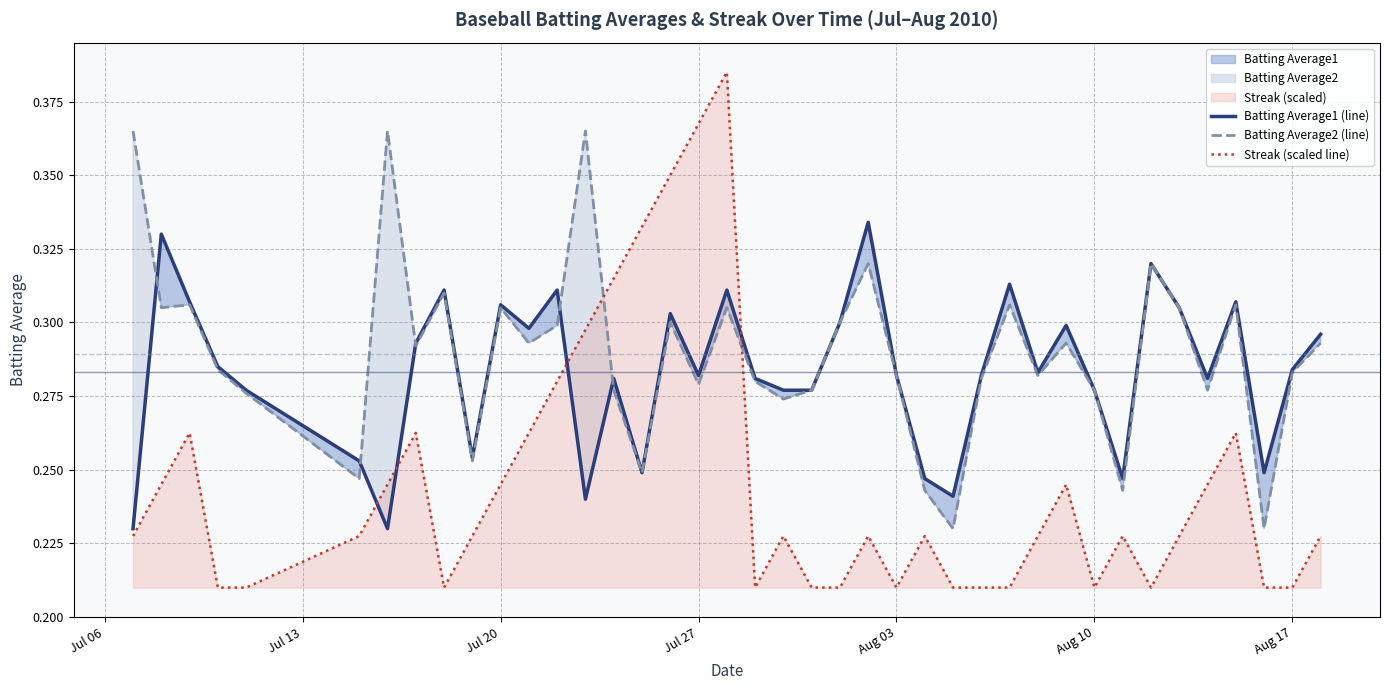

How many times do Streak (scaled line) and Batting Average2 (line) cross each other?

2